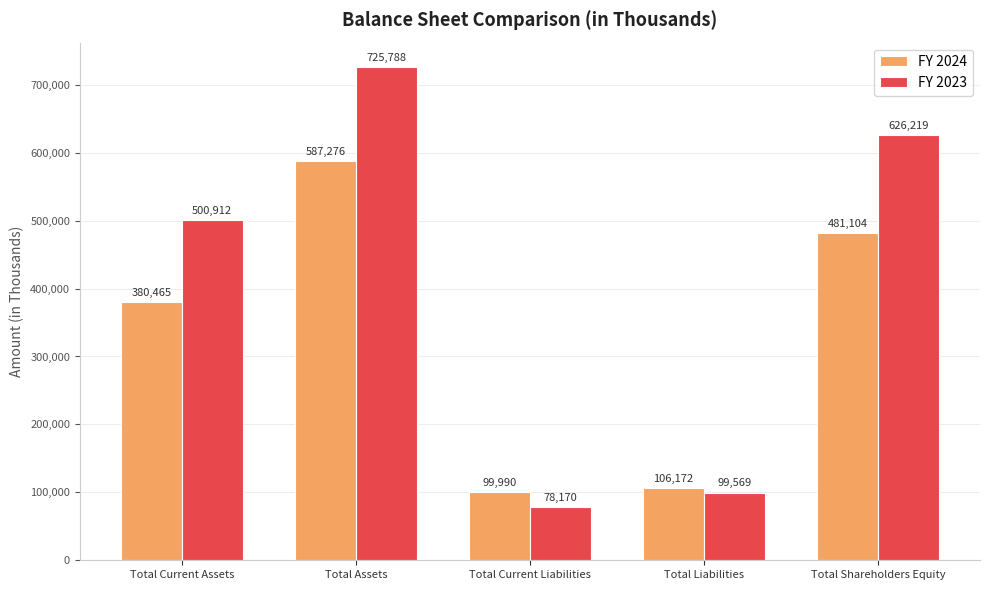

What is the minimum value for FY 2024?

99990